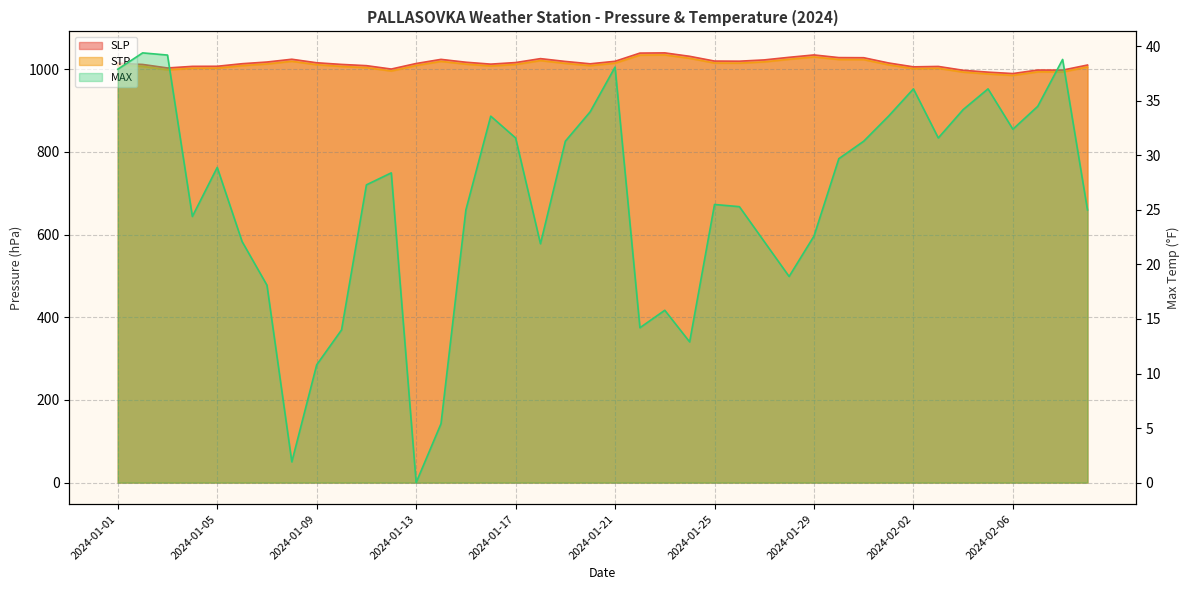

Which series has the widest spread of values?

SLP